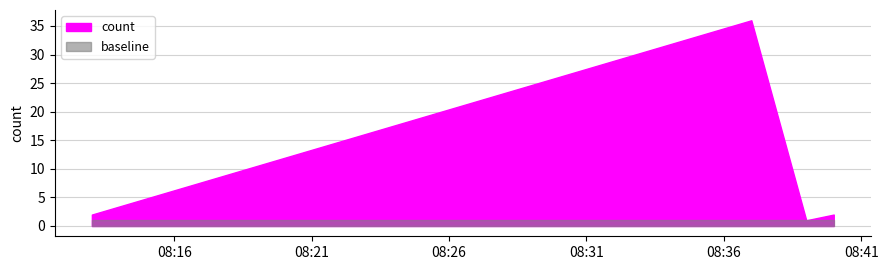

What is the sum of the values at 2019-10-08 08:39:00 and 2019-10-08 08:40:00?

3